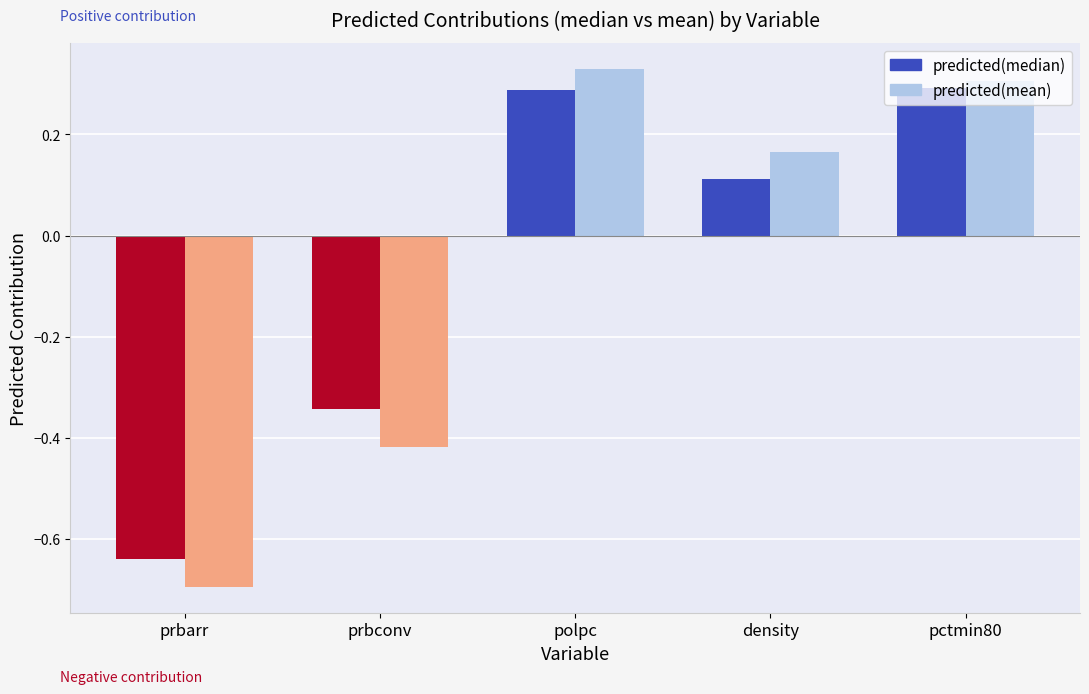

How many distinct data groups are displayed?

2